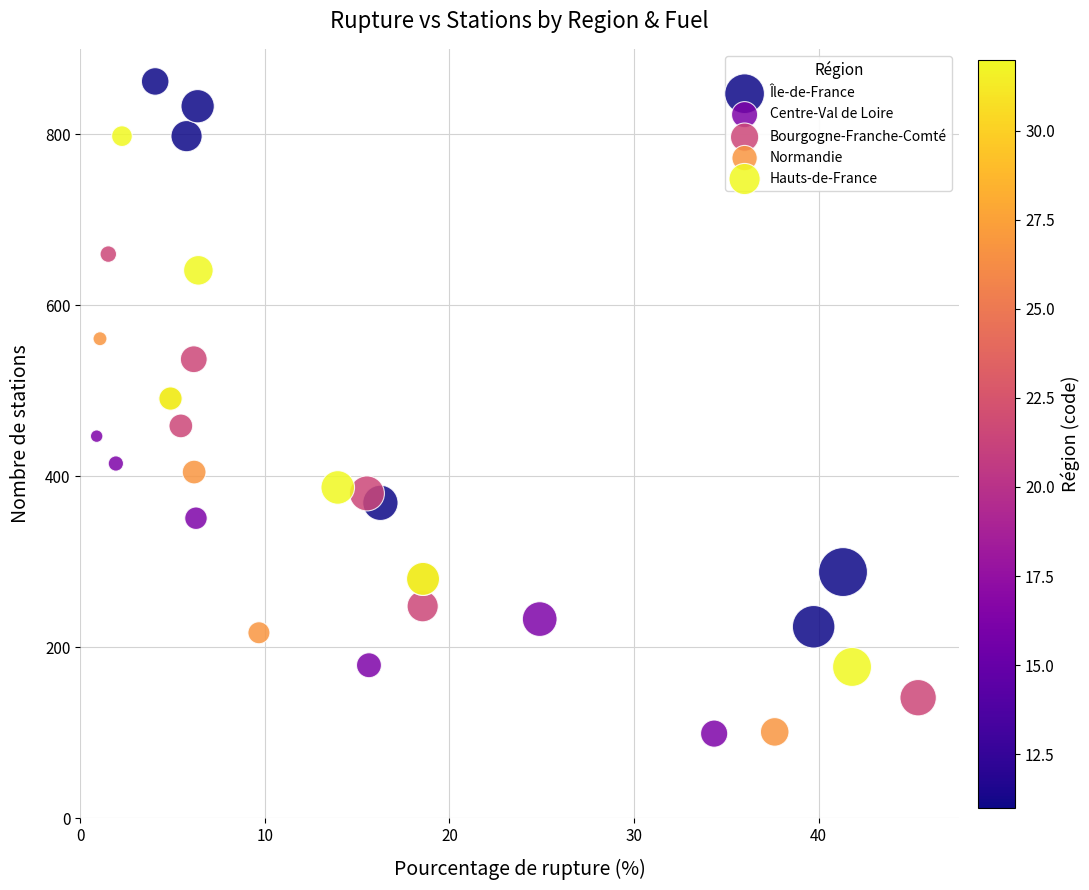

Which series has the widest spread of Y values?

Île-de-France